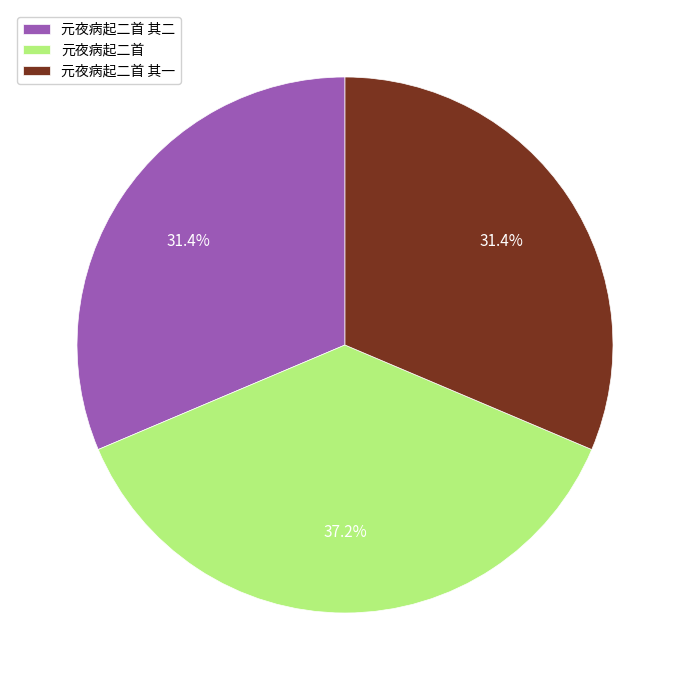

What percentage do 元夜病起二首 其二 and 元夜病起二首 together represent?

68.6%